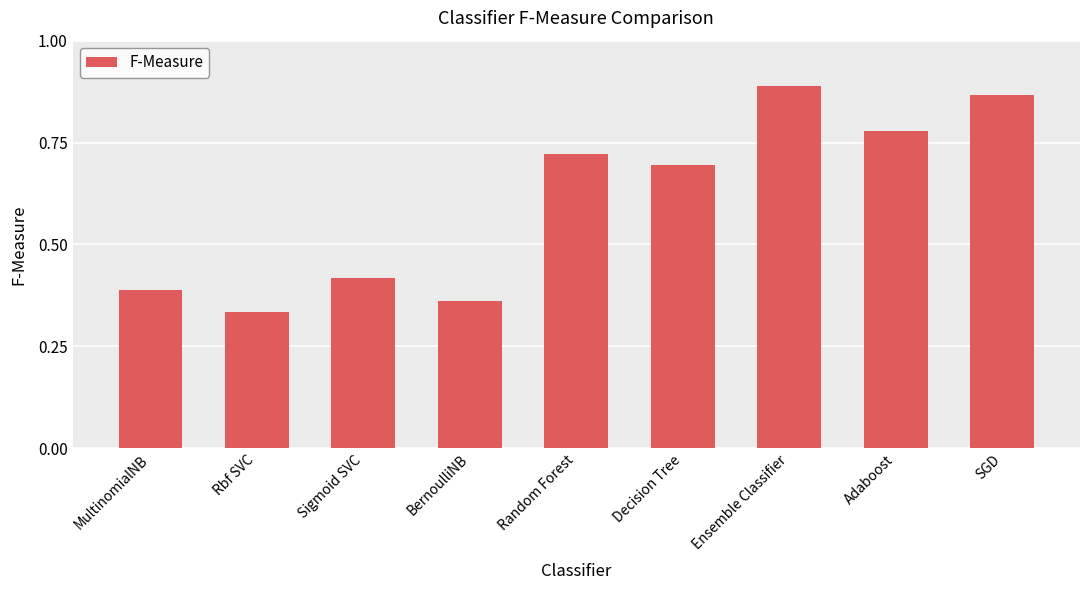

Where is the data nearest to the value 0?

Rbf SVC